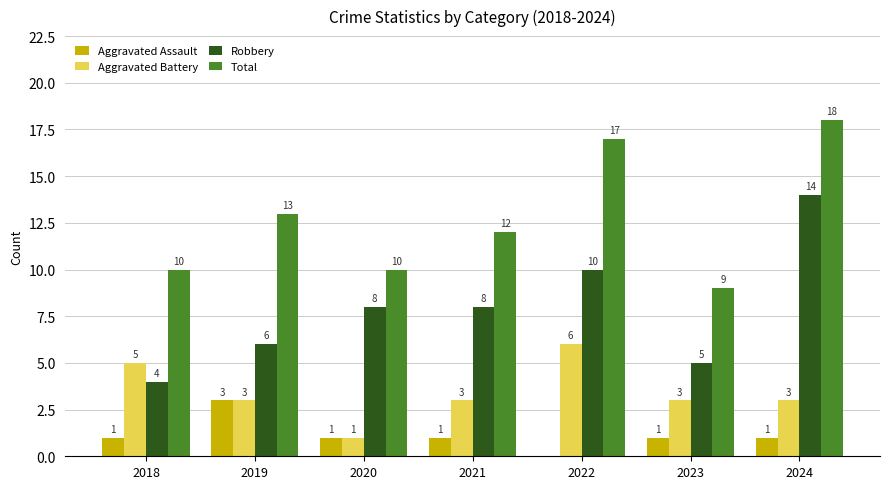

Between 2018 and 2019, which series saw the biggest shift?

Total